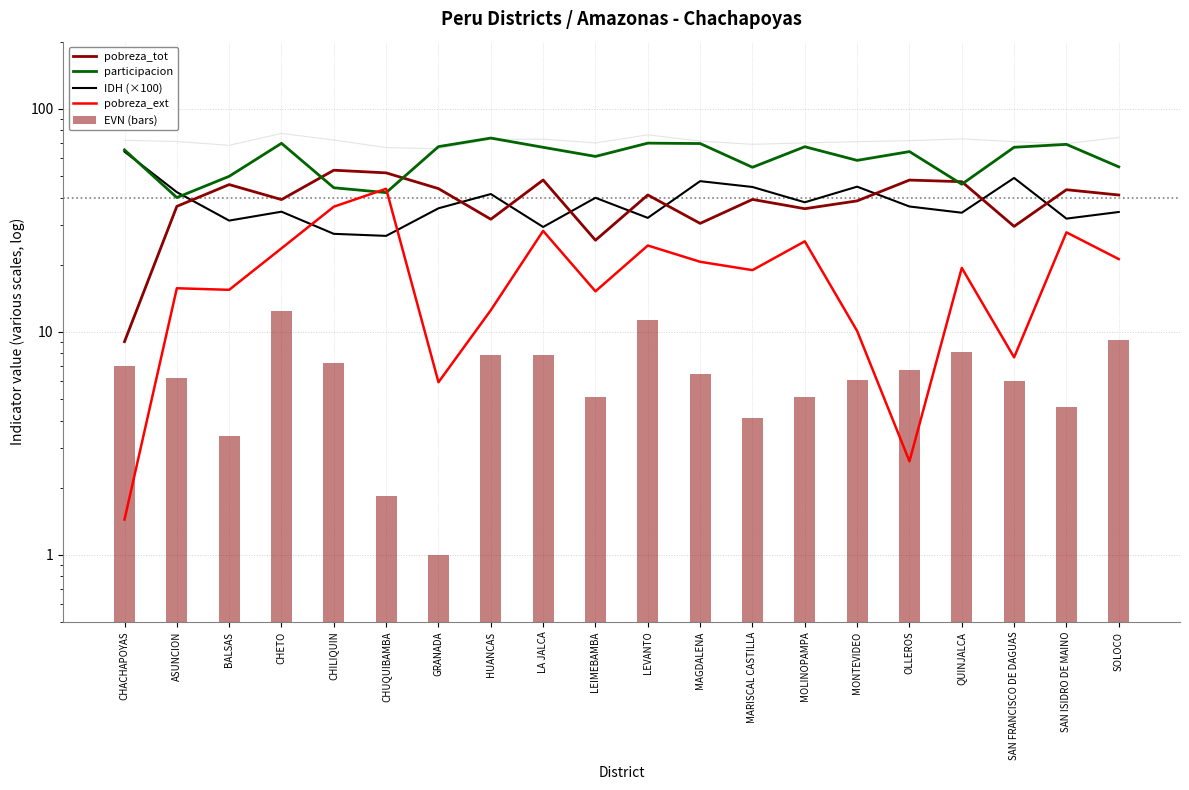

What is the value of the pobreza_ext bar at the 5th from the left?

36.4